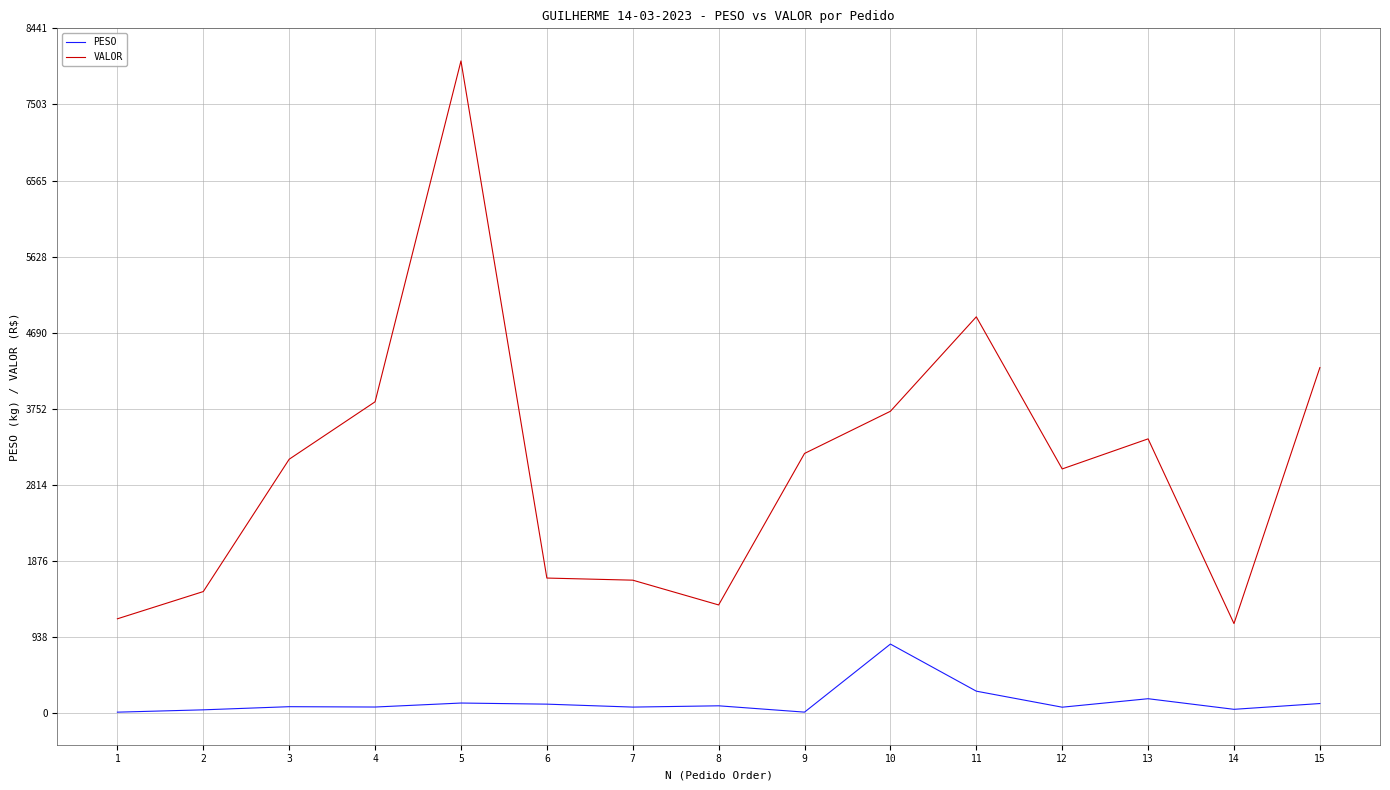

What is the difference between the maximum and minimum values in the VALOR series?

6933.8